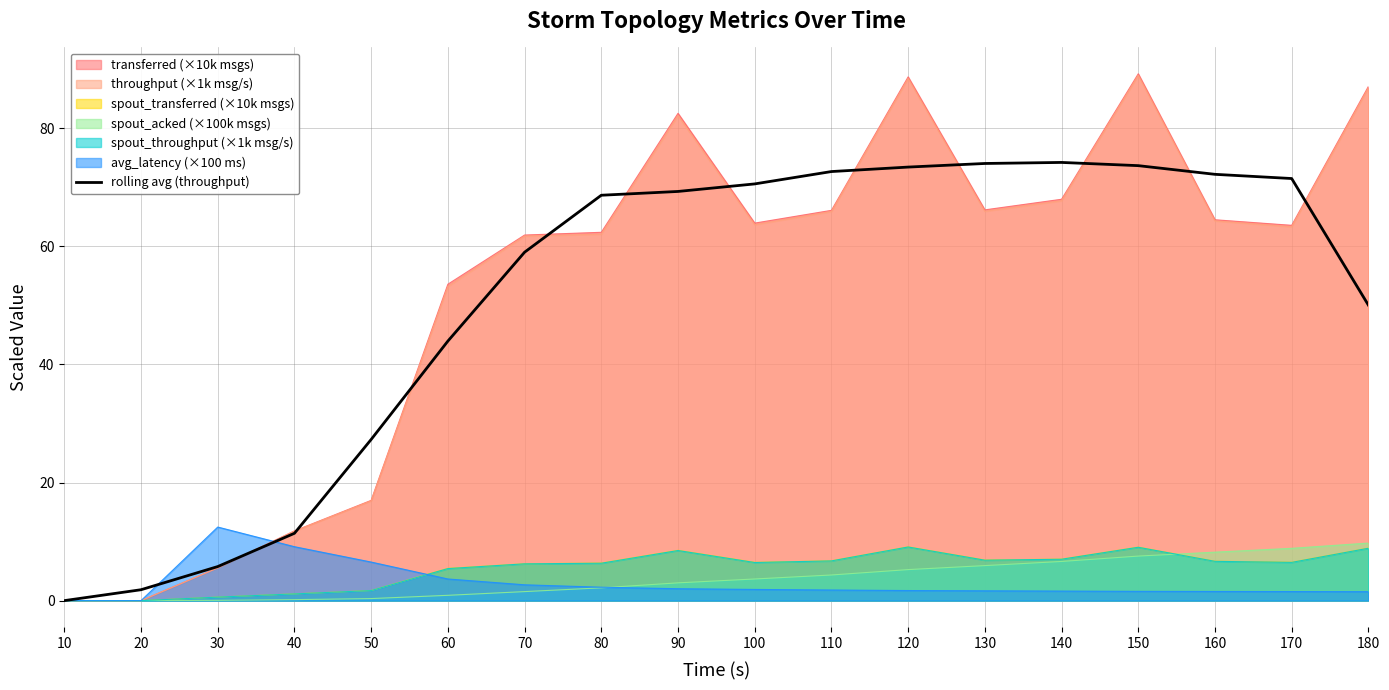

What is the average value?

51.1